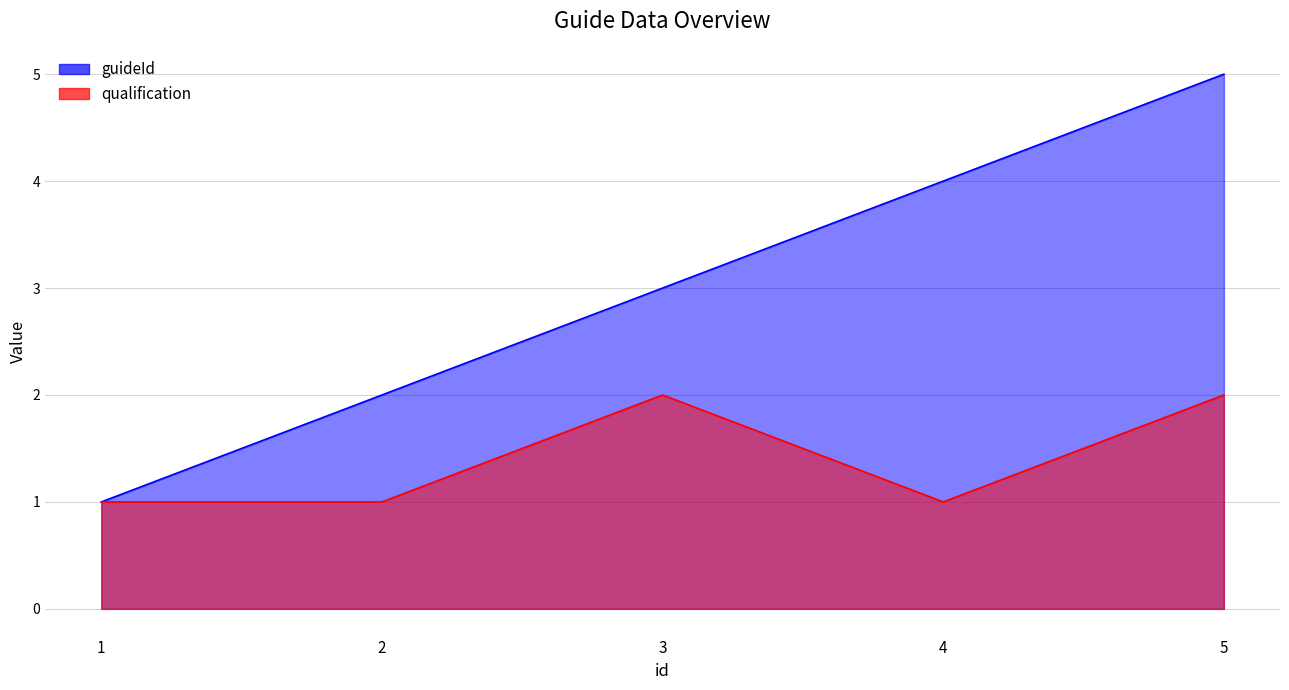

Rank the series by their maximum value, from highest to lowest.

guideId, qualification